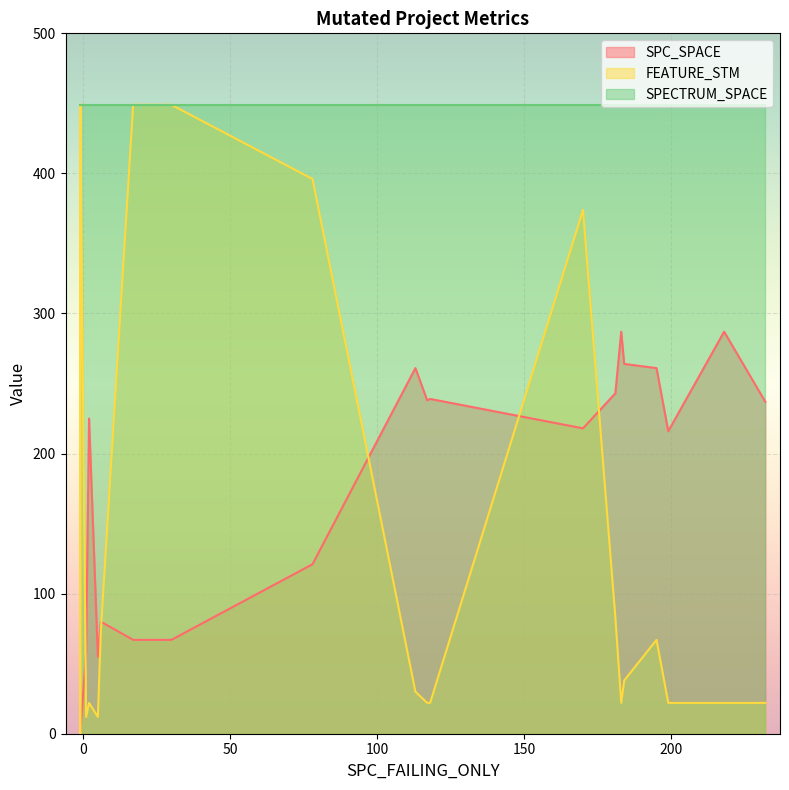

List the series in order of their peak value, lowest first.

SPC_SPACE, FEATURE_STM, SPECTRUM_SPACE